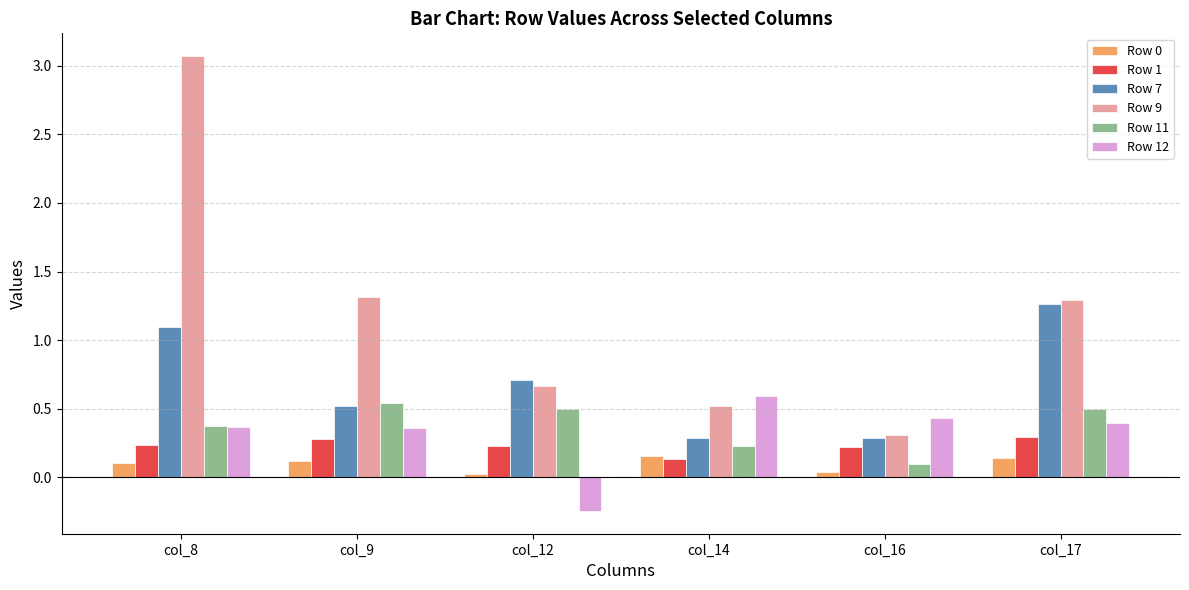

How many bars are there in total?

36